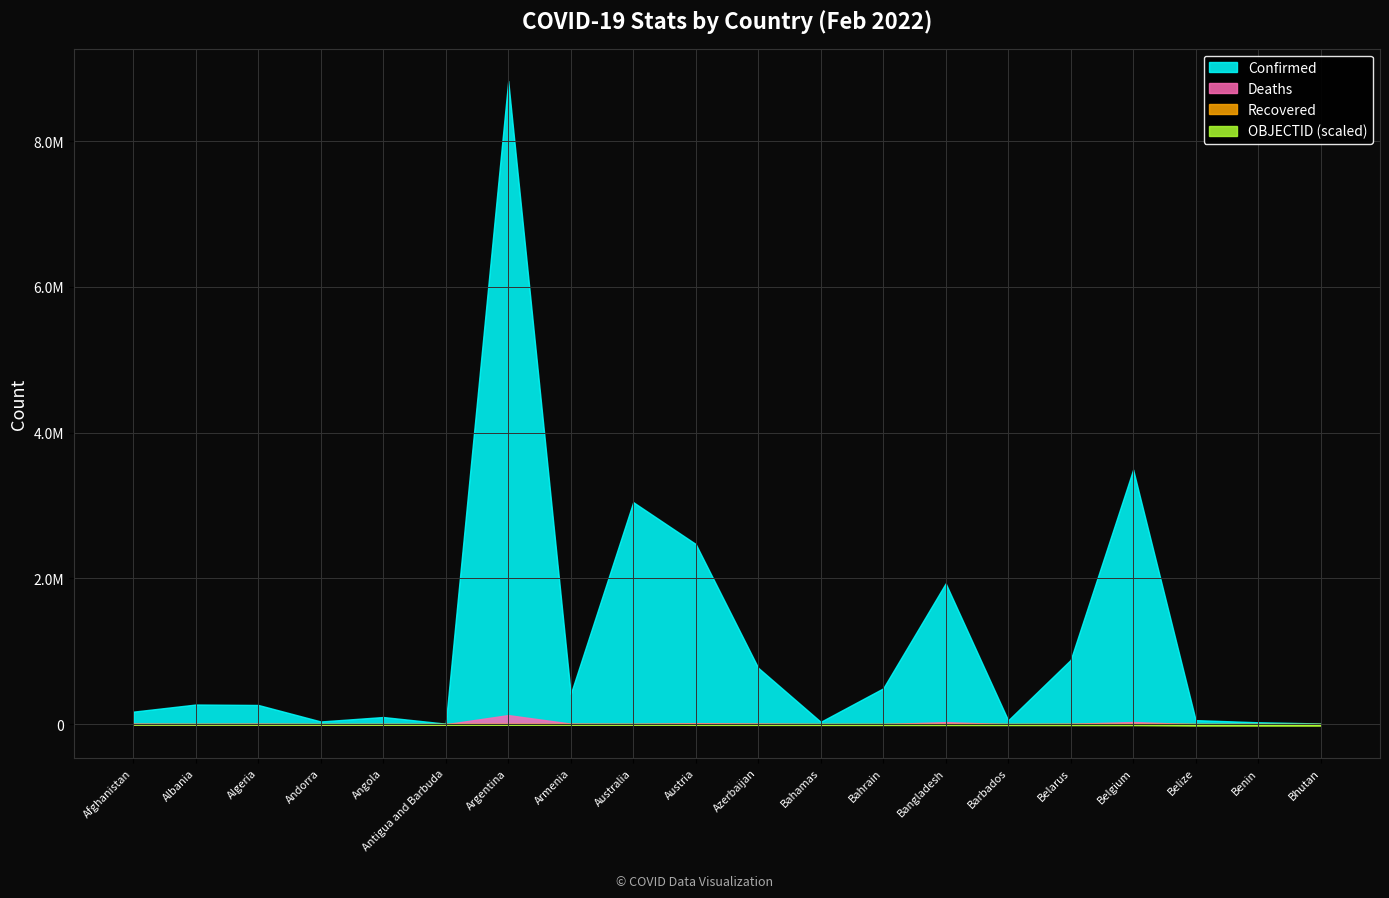

Reading left to right, what are all the values shown in this chart?

Confirmed: Afghanistan=172205	Albania=270164	Algeria=264054	Andorra=37589	Angola=98638	Antigua and Barbuda=7408	Argentina=8827504	Armenia=415464	Australia=3047663	Austria=2473099	Azerbaijan=774394	Bahamas=33052	Bahrain=492327	Bangladesh=1933291	Barbados=53698	Belarus=883217	Belgium=3494223	Belize=56079	Benin=26567	Bhutan=10078
Deaths: Afghanistan=7539	Albania=3438	Algeria=6797	Andorra=150	Angola=1899	Antigua and Barbuda=135	Argentina=125278	Armenia=8322	Australia=4930	Austria=14581	Azerbaijan=9235	Bahamas=770	Bahrain=1437	Bangladesh=28965	Barbados=310	Belarus=6361	Belgium=29920	Belize=641	Benin=163	Bhutan=6
Recovered: Afghanistan=0	Albania=0	Algeria=0	Andorra=0	Angola=0	Antigua and Barbuda=0	Argentina=0	Armenia=0	Australia=0	Austria=0	Azerbaijan=0	Bahamas=0	Bahrain=0	Bangladesh=0	Barbados=0	Belarus=0	Belgium=0	Belize=0	Benin=0	Bhutan=0
OBJECTID: Afghanistan=1	Albania=2	Algeria=3	Andorra=4	Angola=5	Antigua and Barbuda=7	Argentina=8	Armenia=9	Australia=10	Austria=18	Azerbaijan=19	Bahamas=20	Bahrain=21	Bangladesh=22	Barbados=23	Belarus=24	Belgium=25	Belize=37	Benin=38	Bhutan=39